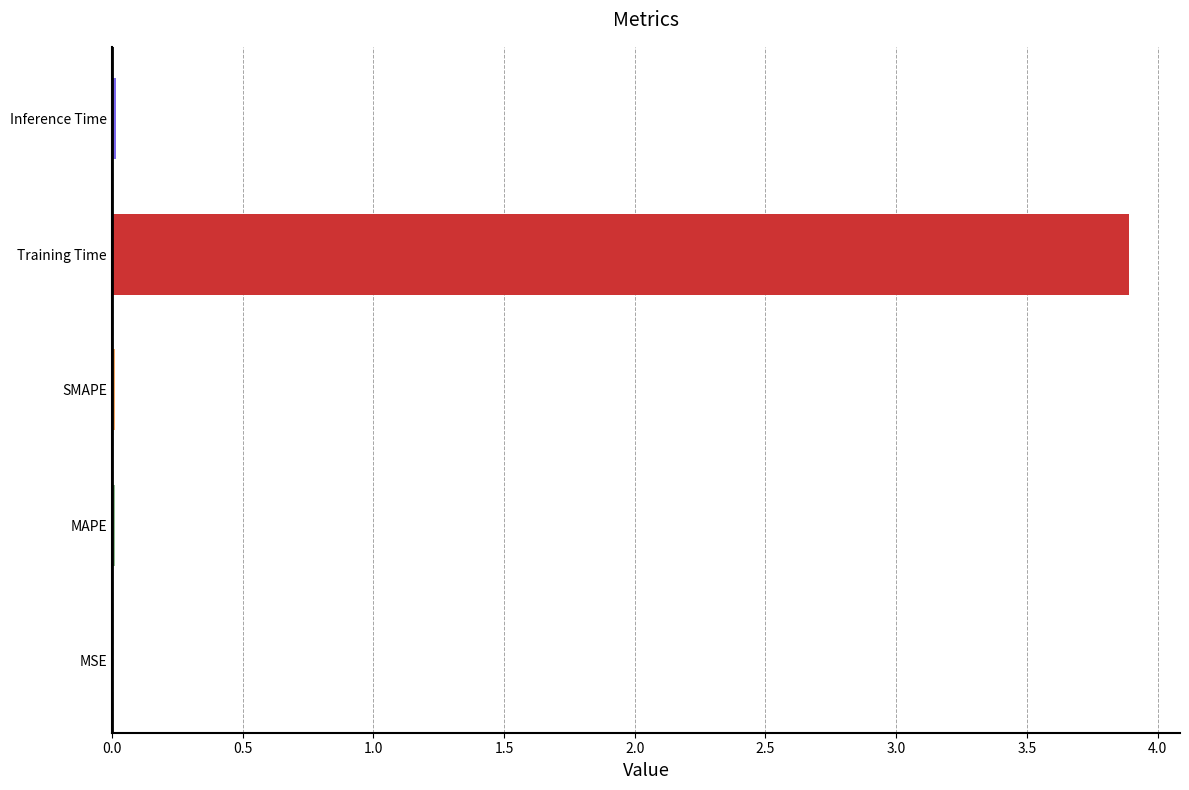

Which has a higher value, Training Time or MAPE?

Training Time